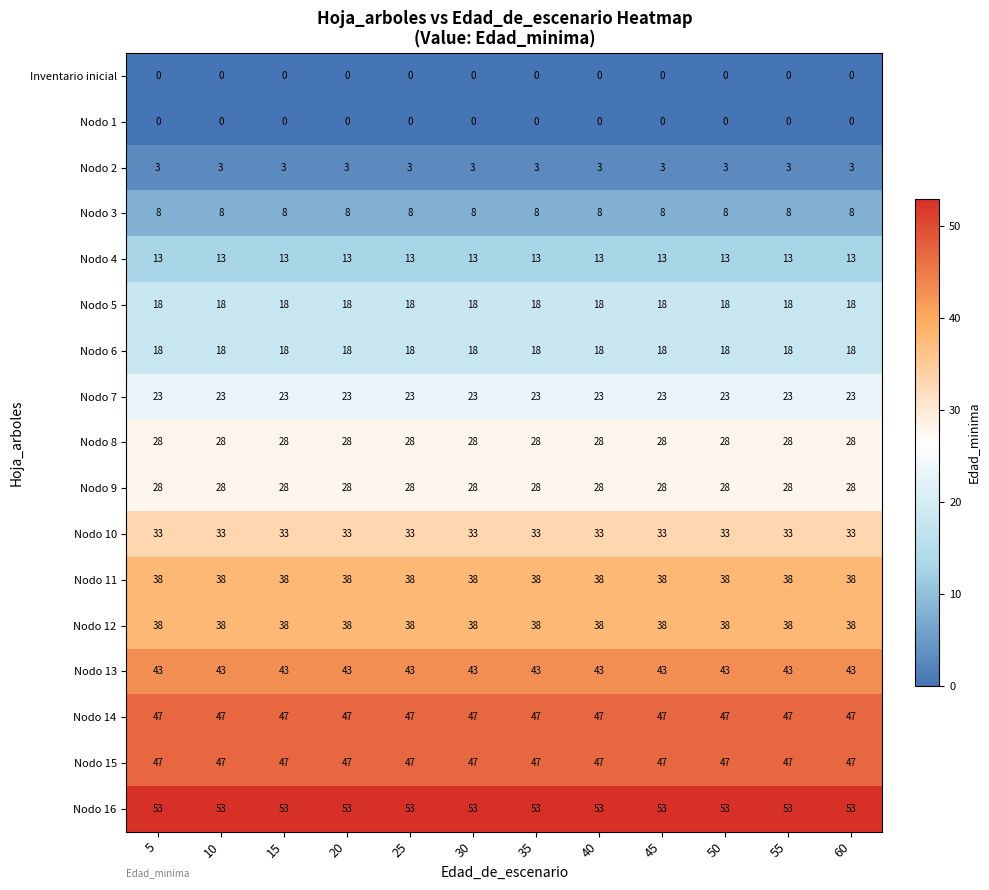

Which series has the largest total across all categories?

Nodo 16